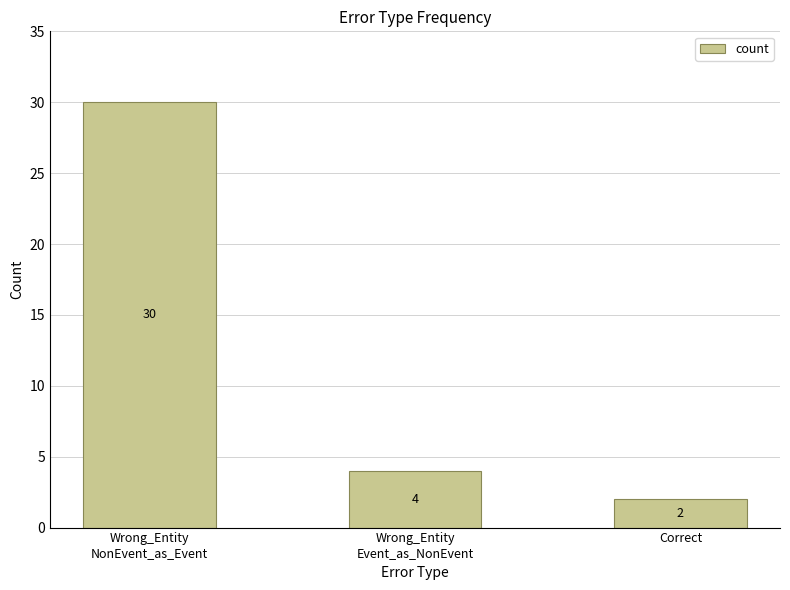

Reading left to right, transcribe all the data shown in this chart.

30	4	2